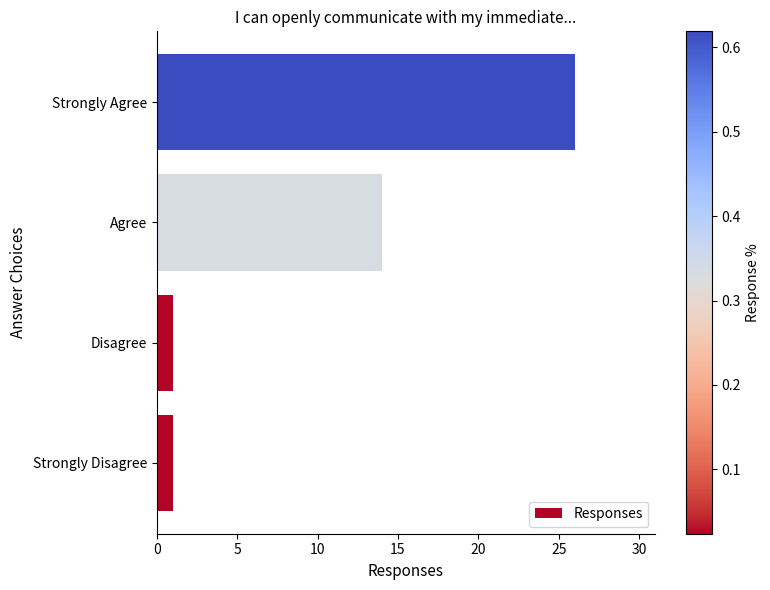

True or false: the data shows 1 at Disagree.

True